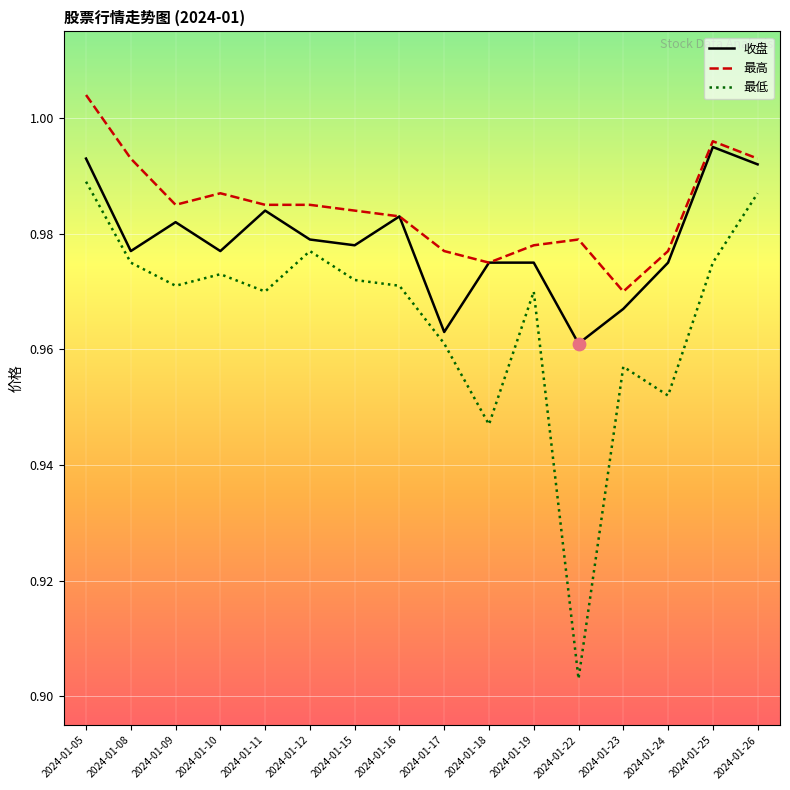

What is the total value across all series at 2024-01-11?

2.9